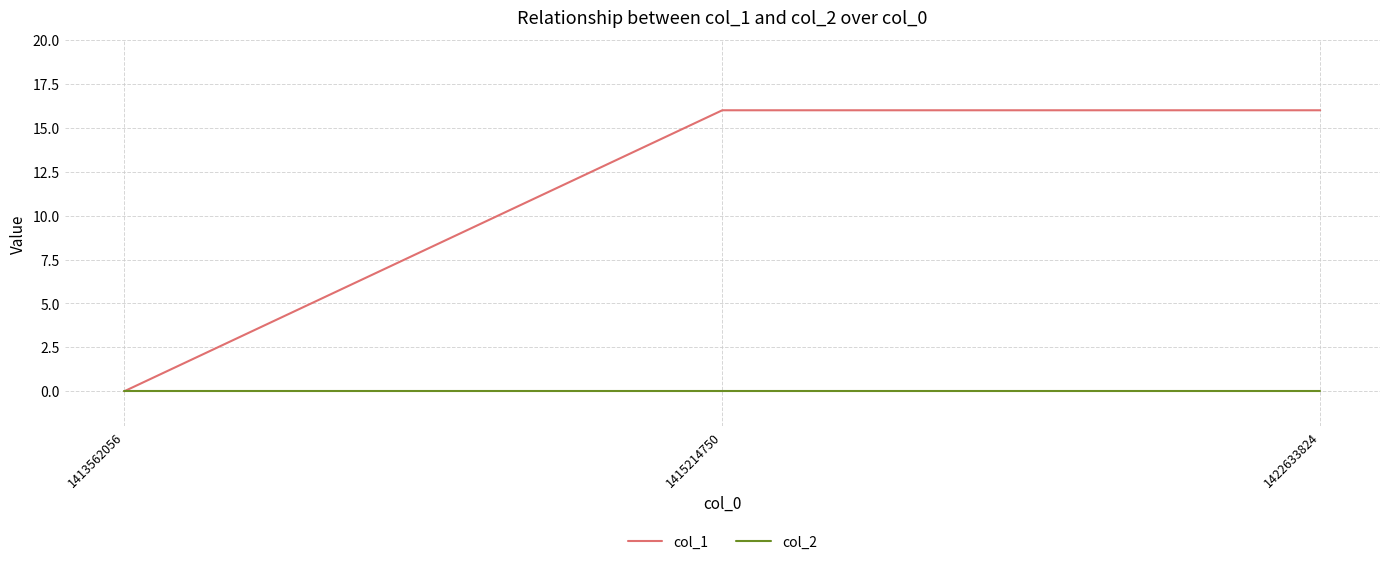

What is the difference between the col_1 values at 1422633824 and 1413562056?

16